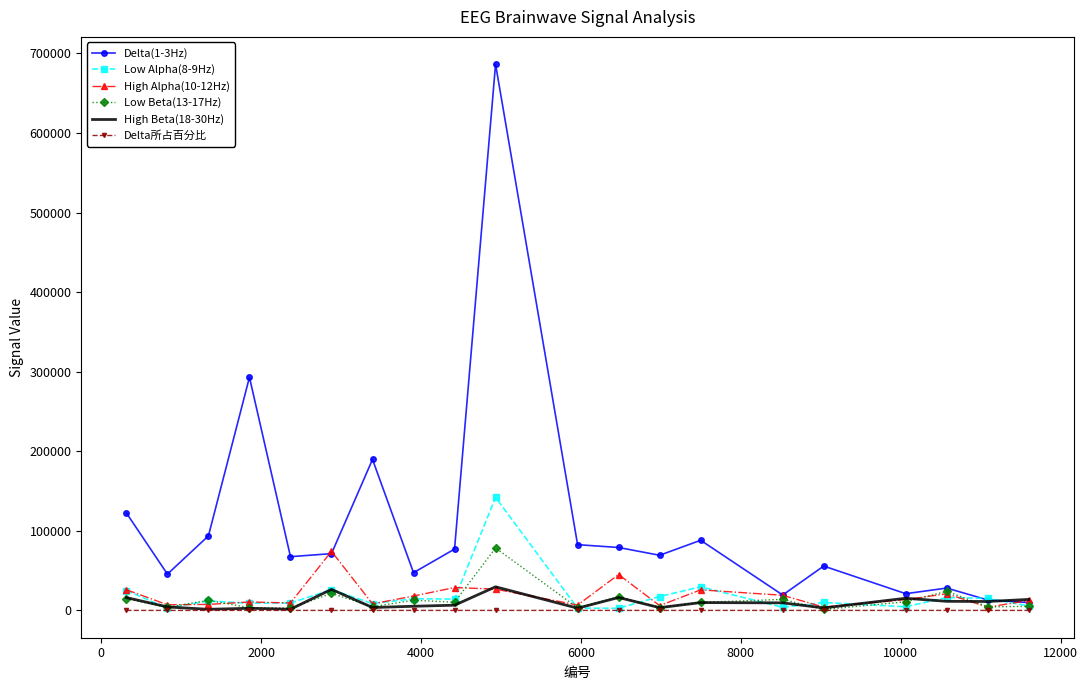

Which series has the widest spread of values?

Delta(1-3Hz)